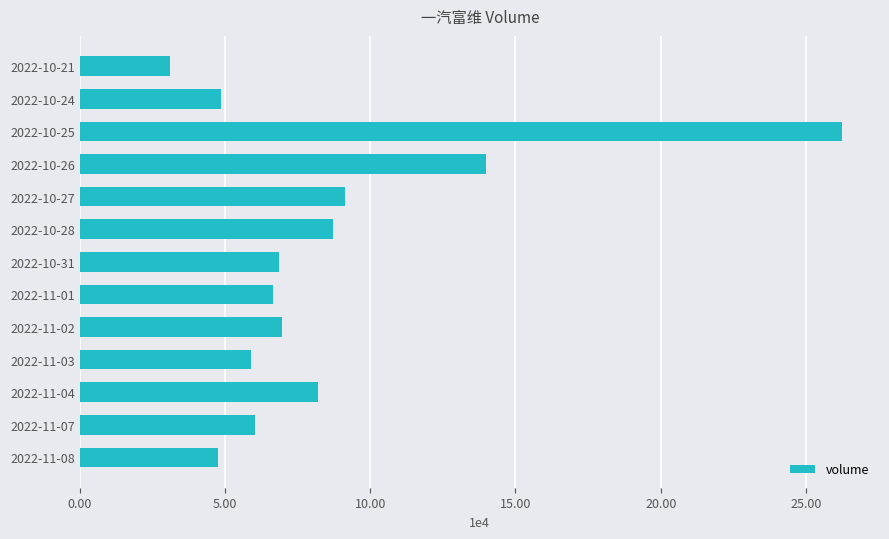

Which label corresponds to the largest value in the chart?

2022-10-25